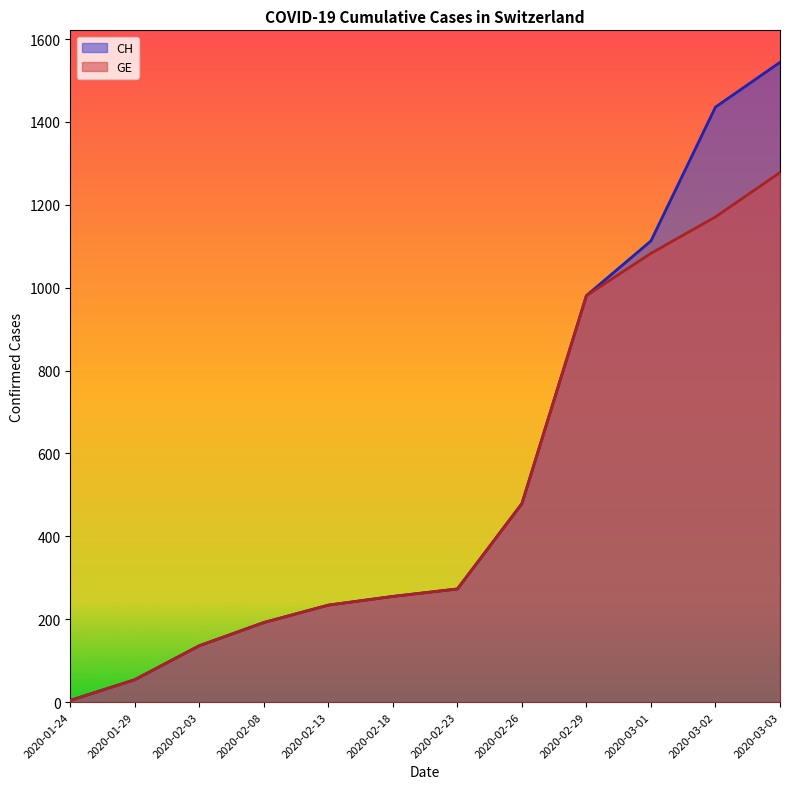

What position from the right is 2020-03-01?

3